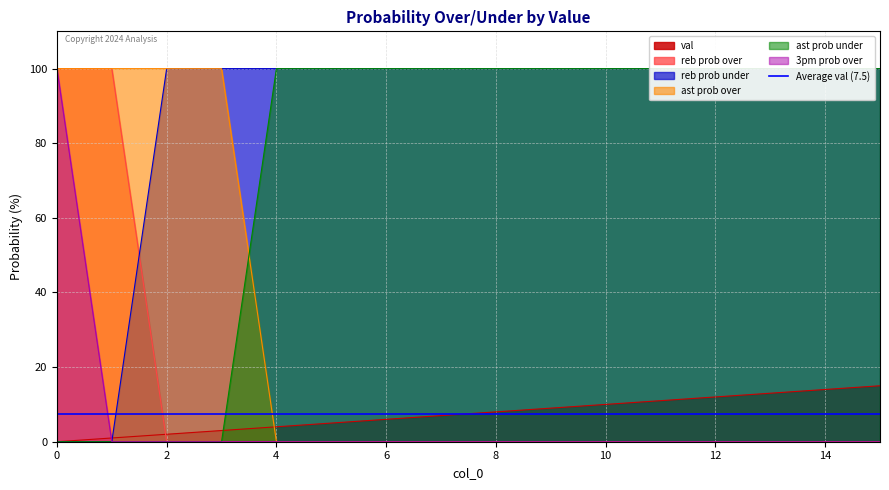

What is the sum of the ast prob over values at 12 and 3?

100